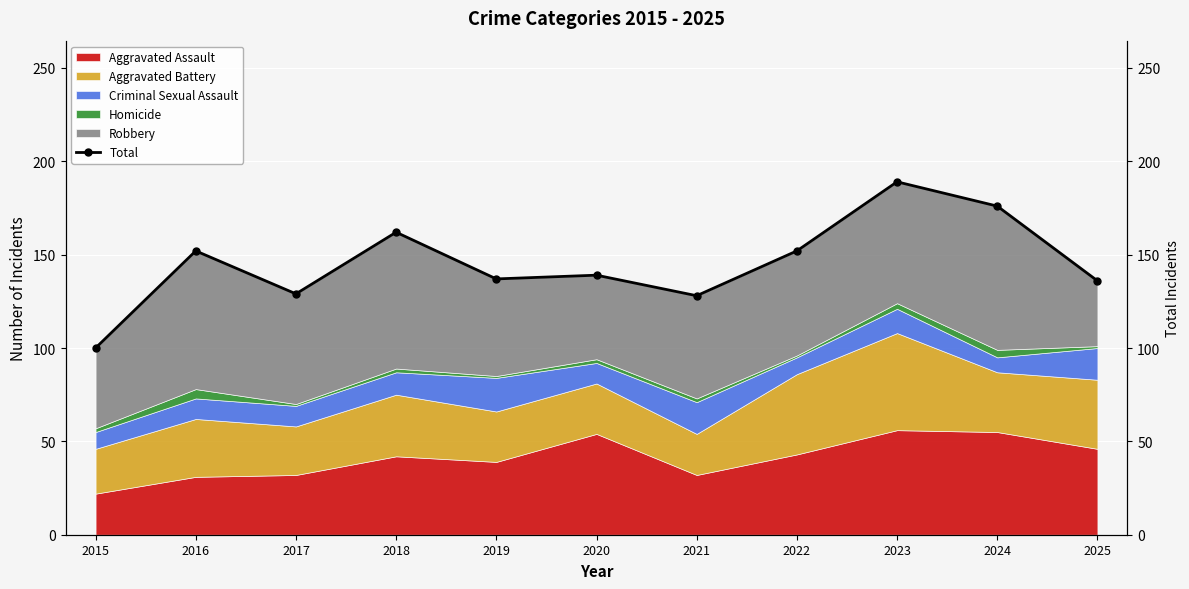

Count the number of categories in the chart.

11